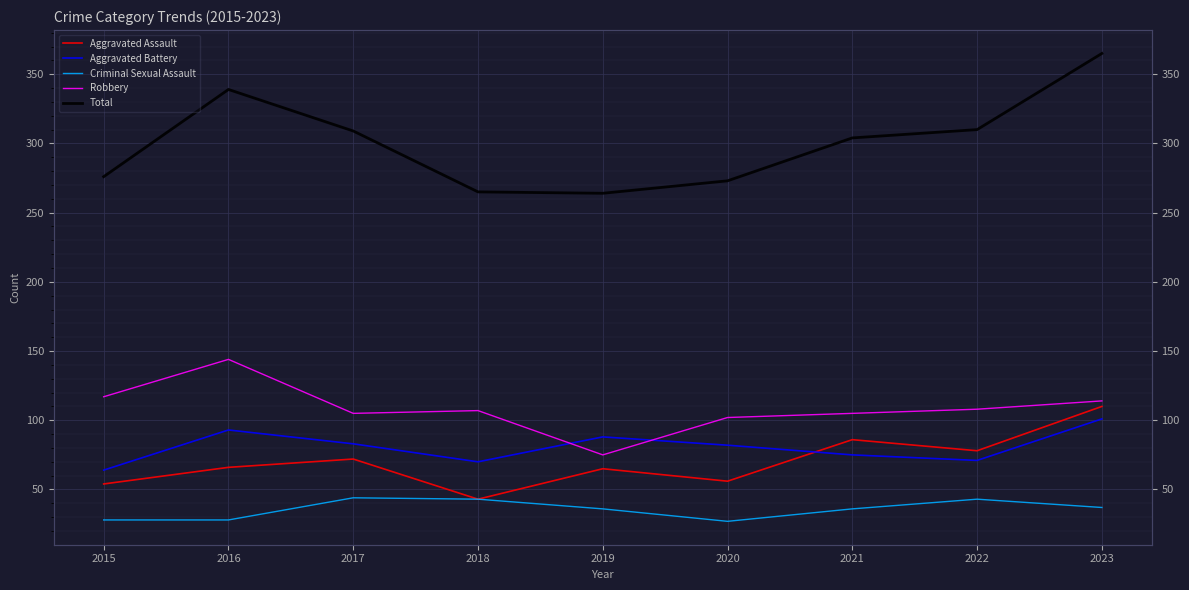

In Criminal Sexual Assault, how many points are higher than both neighbors (excluding endpoints)?

2